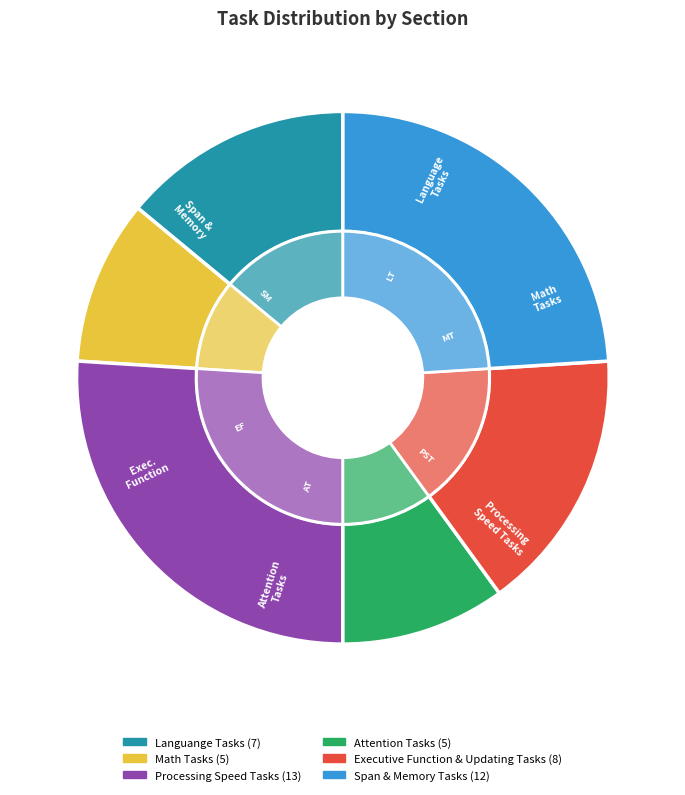

Which category has the biggest portion of the pie?

Processing Speed Tasks